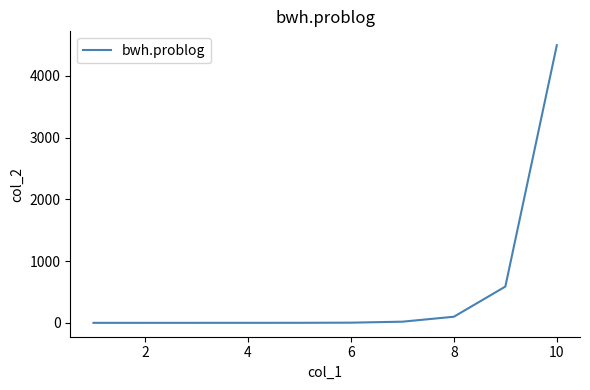

What is the maximum value shown in the chart?

4498.6